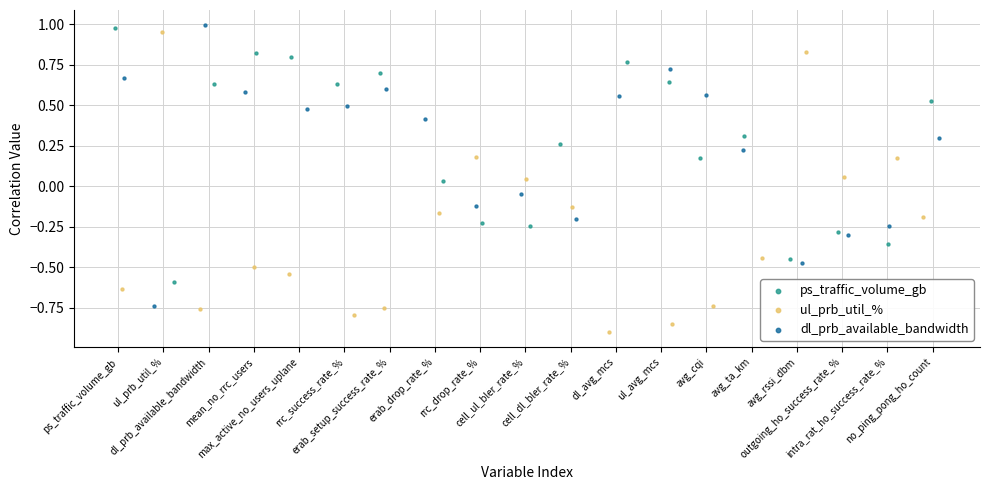

Which series reaches the minimum Y coordinate?

ul_prb_util_%